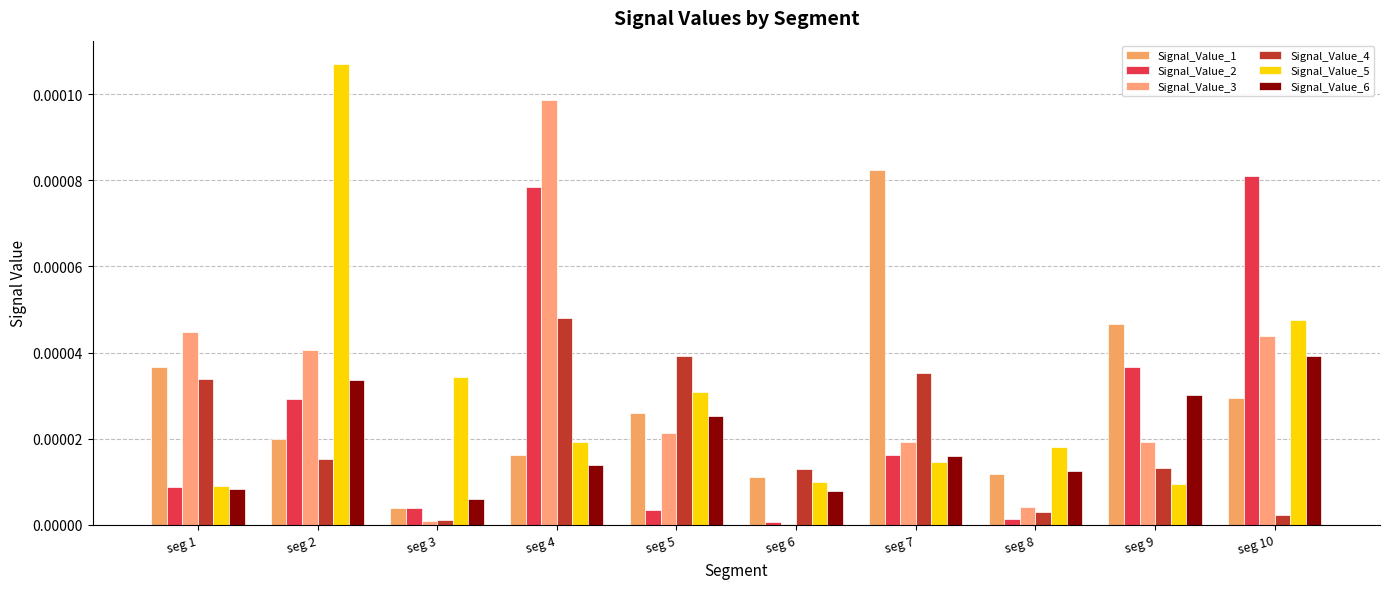

Are the bars horizontal?

No